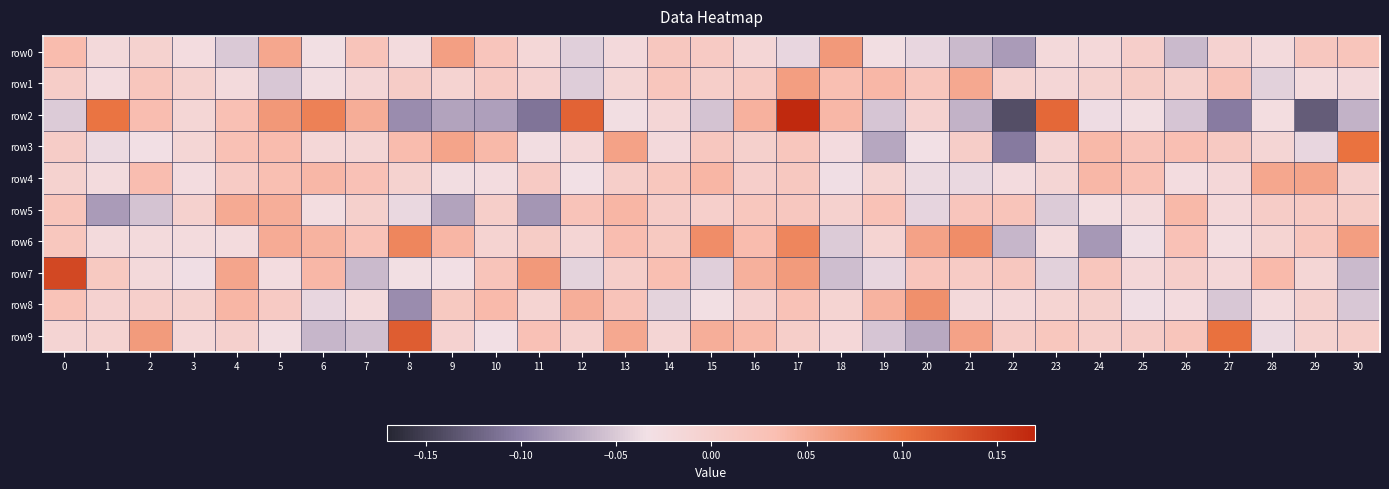

Reading right to left, list all the values displayed in this chart.

row0: 30=0.0	29=0.0	28=-0.0	27=-0.0	26=-0.1	25=0.0	24=-0.0	23=-0.0	22=-0.1	21=-0.1	20=-0.0	19=-0.0	18=0.1	17=-0.0	16=-0.0	15=0.0	14=0.0	13=-0.0	12=-0.0	11=-0.0	10=0.0	9=0.1	8=-0.0	7=0.0	6=-0.0	5=0.1	4=-0.1	3=-0.0	2=-0.0	1=-0.0	0=0.0
row1: 30=-0.0	29=-0.0	28=-0.0	27=0.0	26=-0.0	25=0.0	24=-0.0	23=-0.0	22=-0.0	21=0.1	20=0.0	19=0.0	18=0.0	17=0.1	16=0.0	15=0.0	14=0.0	13=-0.0	12=-0.0	11=-0.0	10=0.0	9=-0.0	8=0.0	7=-0.0	6=-0.0	5=-0.1	4=-0.0	3=-0.0	2=0.0	1=-0.0	0=0.0
row2: 30=-0.1	29=-0.1	28=-0.0	27=-0.1	26=-0.1	25=-0.0	24=-0.0	23=0.1	22=-0.1	21=-0.1	20=-0.0	19=-0.1	18=0.0	17=0.2	16=0.0	15=-0.1	14=-0.0	13=-0.0	12=0.1	11=-0.1	10=-0.1	9=-0.1	8=-0.1	7=0.0	6=0.1	5=0.1	4=0.0	3=-0.0	2=0.0	1=0.1	0=-0.0
row3: 30=0.1	29=-0.0	28=-0.0	27=0.0	26=0.0	25=0.0	24=0.0	23=-0.0	22=-0.1	21=0.0	20=-0.0	19=-0.1	18=-0.0	17=0.0	16=-0.0	15=0.0	14=-0.0	13=0.1	12=-0.0	11=-0.0	10=0.0	9=0.1	8=0.0	7=-0.0	6=-0.0	5=0.0	4=0.0	3=-0.0	2=-0.0	1=-0.0	0=0.0
row4: 30=-0.0	29=0.1	28=0.1	27=-0.0	26=-0.0	25=0.0	24=0.0	23=-0.0	22=-0.0	21=-0.0	20=-0.0	19=-0.0	18=-0.0	17=0.0	16=0.0	15=0.0	14=0.0	13=0.0	12=-0.0	11=0.0	10=-0.0	9=-0.0	8=-0.0	7=0.0	6=0.0	5=0.0	4=0.0	3=-0.0	2=0.0	1=-0.0	0=-0.0
row5: 30=0.0	29=0.0	28=0.0	27=-0.0	26=0.0	25=-0.0	24=-0.0	23=-0.0	22=0.0	21=0.0	20=-0.0	19=0.0	18=-0.0	17=0.0	16=0.0	15=0.0	14=0.0	13=0.0	12=0.0	11=-0.1	10=0.0	9=-0.1	8=-0.0	7=-0.0	6=-0.0	5=0.0	4=0.1	3=-0.0	2=-0.1	1=-0.1	0=0.0
row6: 30=0.1	29=0.0	28=-0.0	27=-0.0	26=0.0	25=-0.0	24=-0.1	23=-0.0	22=-0.1	21=0.1	20=0.1	19=-0.0	18=-0.0	17=0.1	16=0.0	15=0.1	14=0.0	13=0.0	12=-0.0	11=0.0	10=-0.0	9=0.0	8=0.1	7=0.0	6=0.0	5=0.1	4=-0.0	3=-0.0	2=-0.0	1=-0.0	0=0.0
row7: 30=-0.1	29=-0.0	28=0.0	27=-0.0	26=0.0	25=-0.0	24=0.0	23=-0.0	22=0.0	21=0.0	20=0.0	19=-0.0	18=-0.1	17=0.1	16=0.0	15=-0.0	14=0.0	13=0.0	12=-0.0	11=0.1	10=0.0	9=-0.0	8=-0.0	7=-0.1	6=0.0	5=-0.0	4=0.1	3=-0.0	2=-0.0	1=0.0	0=0.1
row8: 30=-0.1	29=-0.0	28=-0.0	27=-0.1	26=-0.0	25=-0.0	24=-0.0	23=-0.0	22=-0.0	21=-0.0	20=0.1	19=0.0	18=-0.0	17=0.0	16=-0.0	15=-0.0	14=-0.0	13=0.0	12=0.0	11=-0.0	10=0.0	9=0.0	8=-0.1	7=-0.0	6=-0.0	5=0.0	4=0.0	3=-0.0	2=0.0	1=-0.0	0=0.0
row9: 30=0.0	29=-0.0	28=-0.0	27=0.1	26=0.0	25=0.0	24=0.0	23=0.0	22=0.0	21=0.1	20=-0.1	19=-0.1	18=-0.0	17=0.0	16=0.0	15=0.0	14=-0.0	13=0.1	12=-0.0	11=0.0	10=-0.0	9=-0.0	8=0.1	7=-0.1	6=-0.1	5=-0.0	4=-0.0	3=-0.0	2=0.1	1=-0.0	0=-0.0